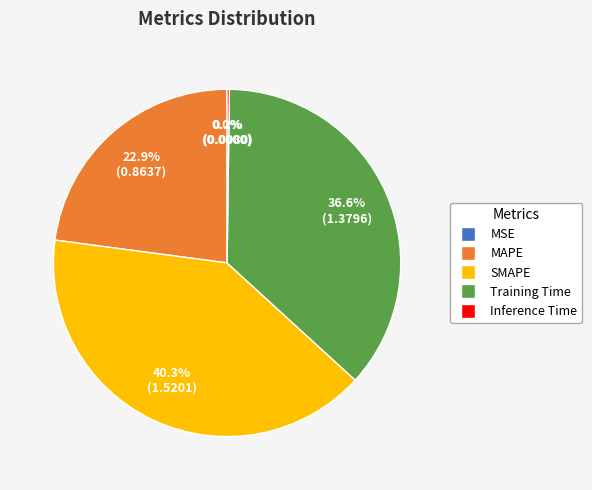

What is the total percentage of SMAPE and Training Time?

76.9%